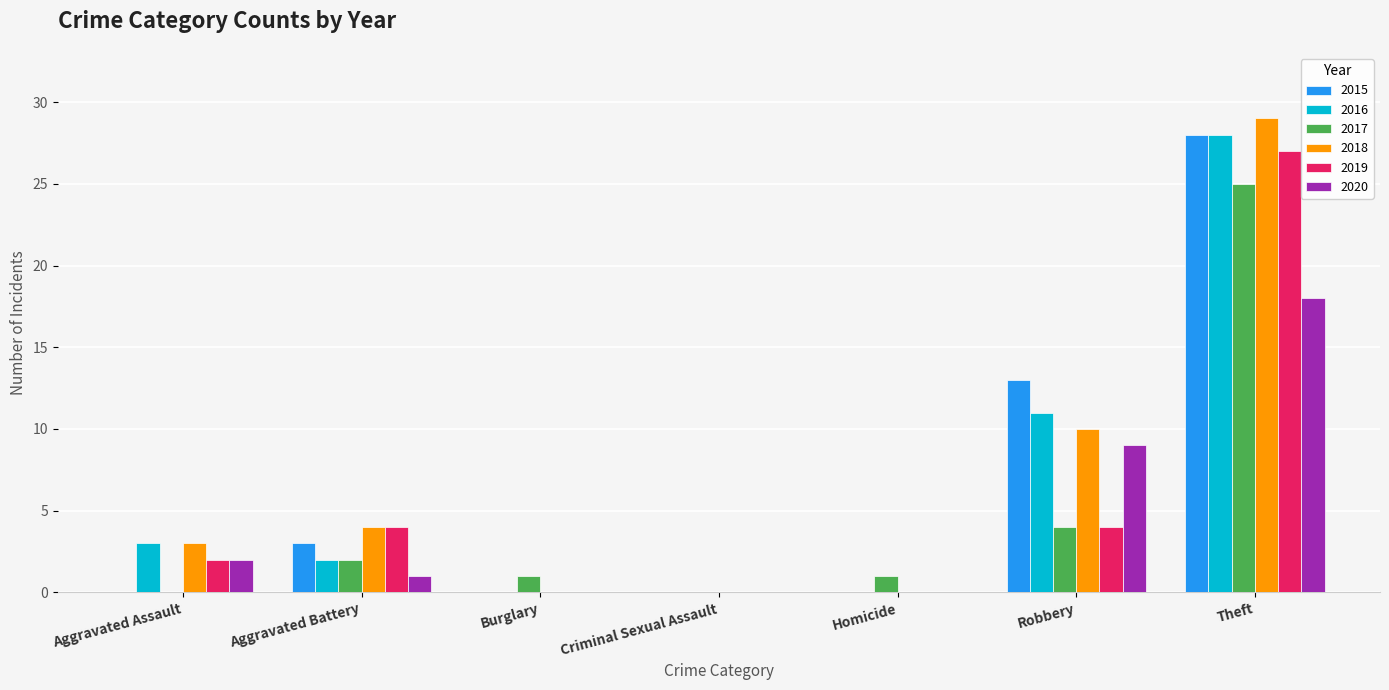

Reading right to left, list all the values displayed in this chart.

2015: 28	13	0	0	0	3	0
2016: 28	11	0	0	0	2	3
2017: 25	4	1	0	1	2	0
2018: 29	10	0	0	0	4	3
2019: 27	4	0	0	0	4	2
2020: 18	9	0	0	0	1	2